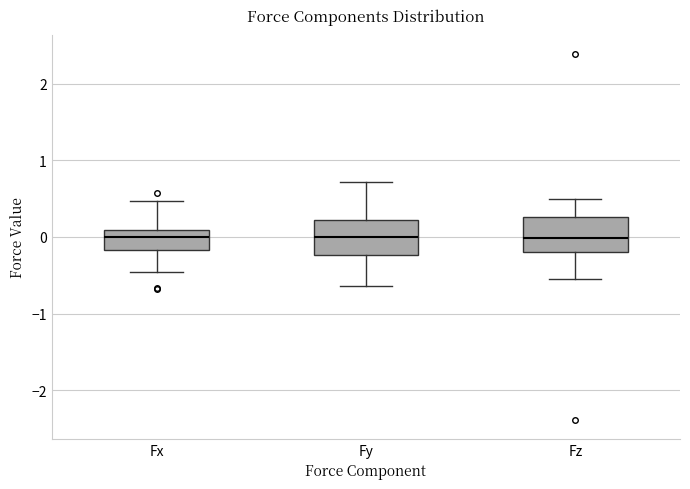

Reading left to right, transcribe this box plot: for each box, give where its median line is, the range the box spans, and where its two whiskers end, as read against the y-axis. The values are not printed on the chart, so give them approximately, as read against the axis.

Fx: median 0.0, box -0.2 to 0.1, whiskers -0.5 to 0.5
Fy: median 0.0, box -0.2 to 0.2, whiskers -0.6 to 0.7
Fz: median 0.0, box -0.2 to 0.3, whiskers -0.5 to 0.5